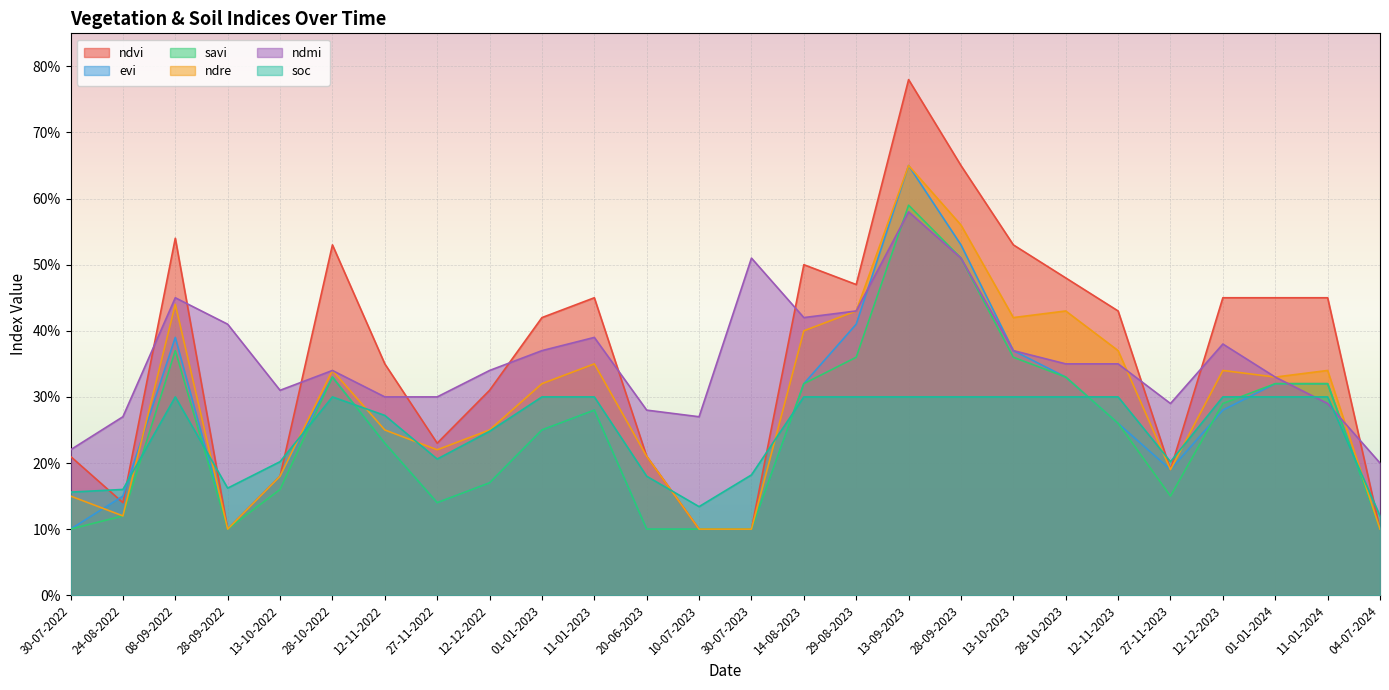

Which series has the largest total across all categories?

ndvi